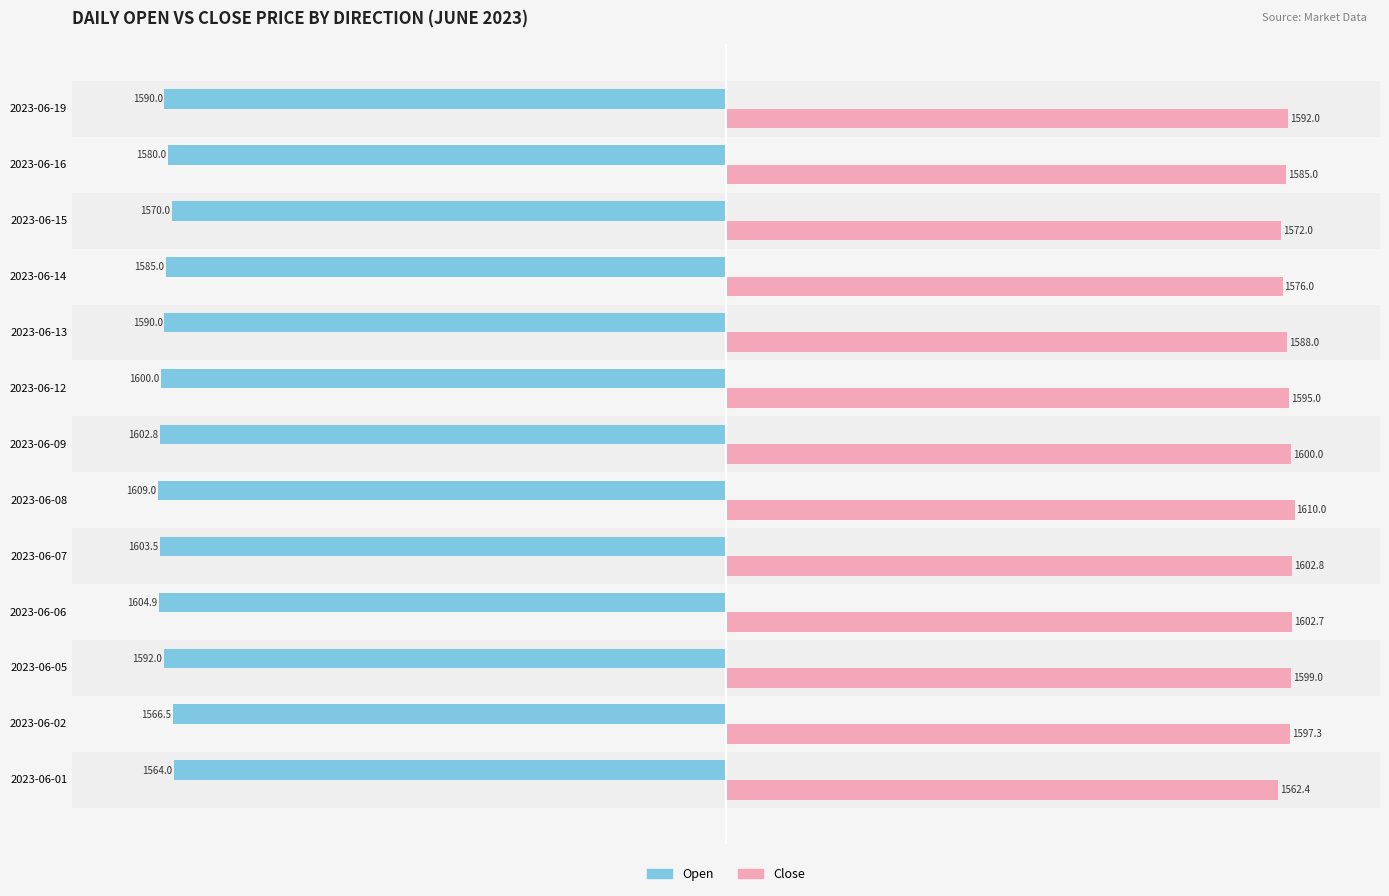

Is it true that Close equals 2159.0 at 2023-06-08?

False